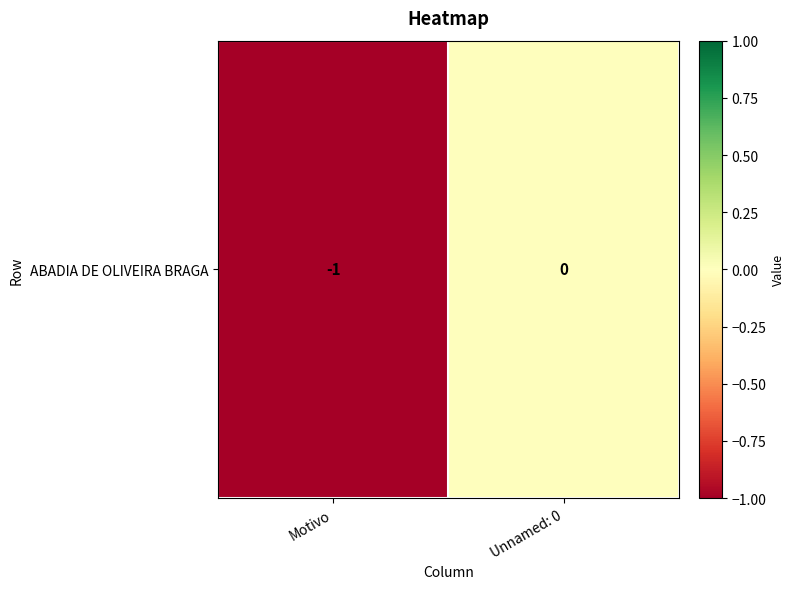

Reading left to right, transcribe all the data shown in this chart.

-1	0